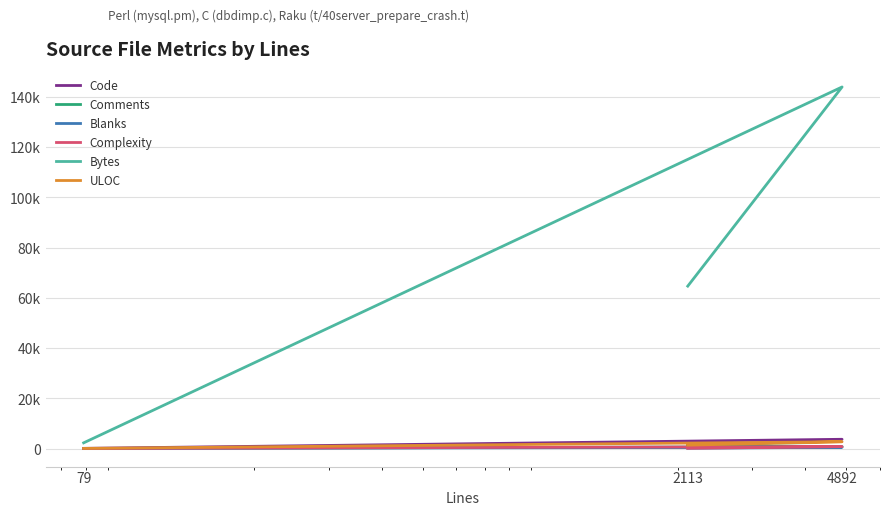

How many values in the Blanks series exceed 127?

1